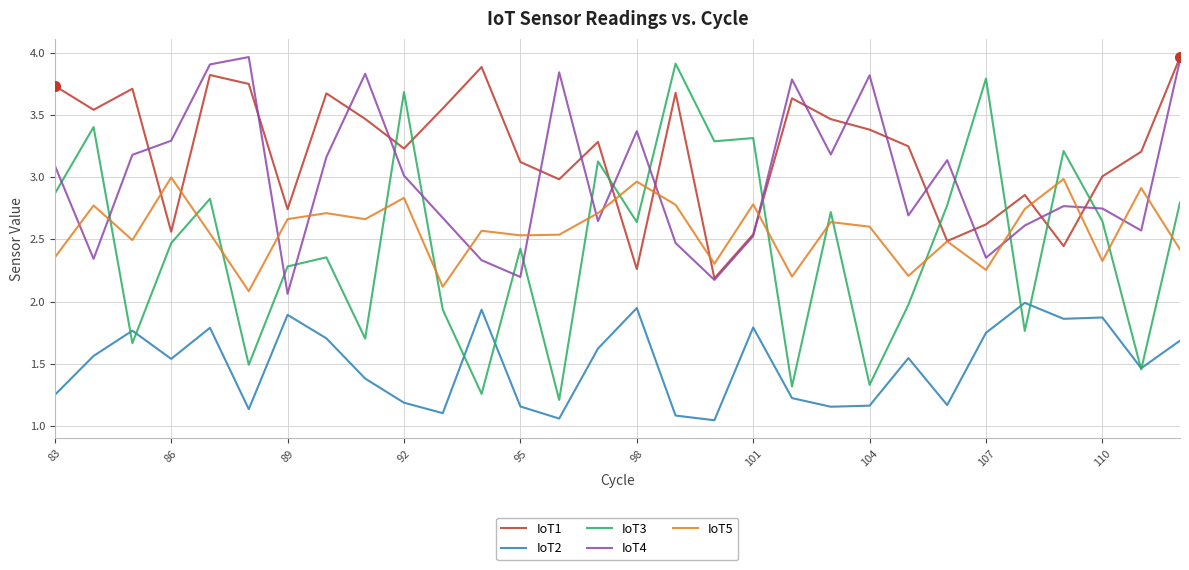

True or false: IoT3 and IoT5 intersect in this chart.

True